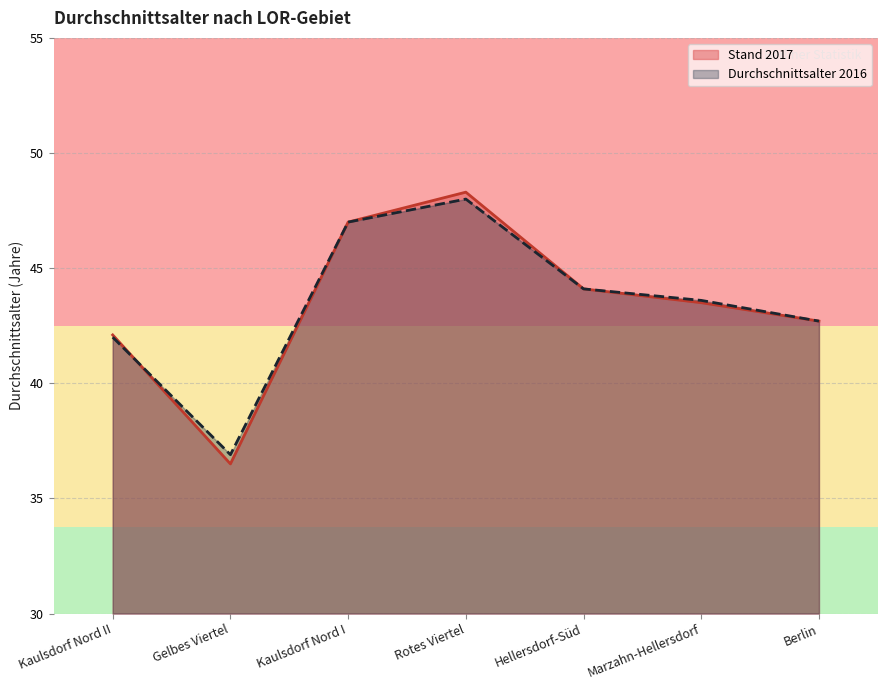

Rank the series at Hellersdorf-Süd from lowest to highest value.

Stand 2017, Durchschnittsalter 2016